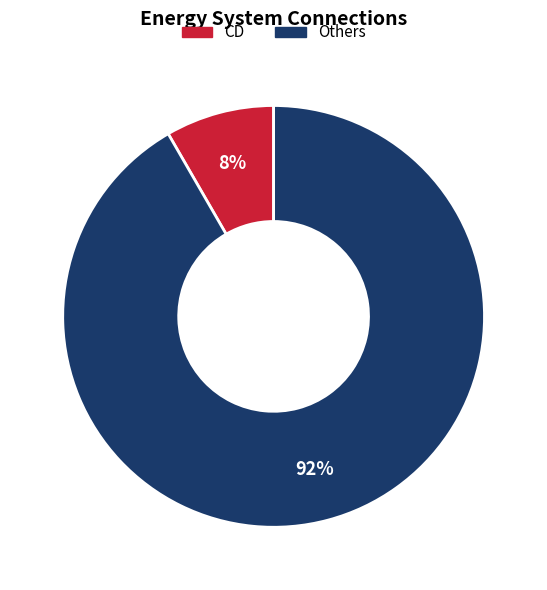

How many slices are in this pie chart?

2